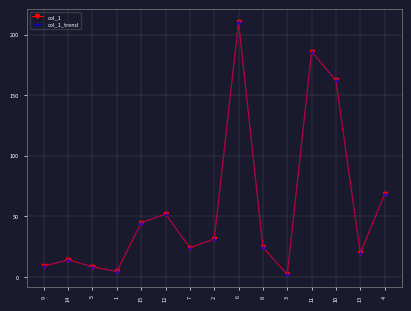

Reading right to left, what are all the values shown in this chart?

col_1: 68.3	19.5	162.2	186.0	2.0	24.4	210.5	31.3	24.1	51.9	44.8	4.5	8.3	14.1	9.0
col_1_trend: 68.3	19.5	162.2	186.0	2.0	24.4	210.5	31.3	24.1	51.9	44.8	4.5	8.3	14.1	9.0